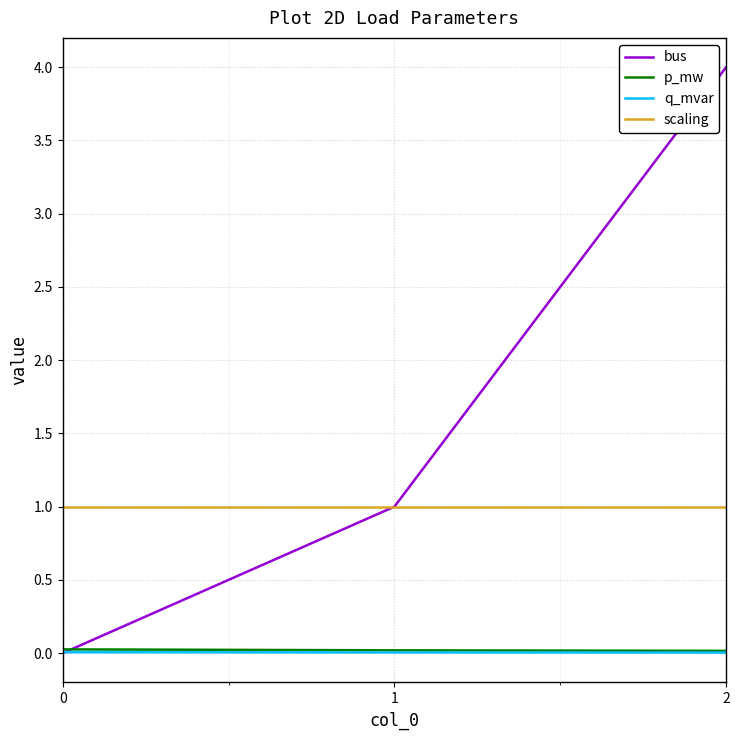

Which series has the largest total across all categories?

bus